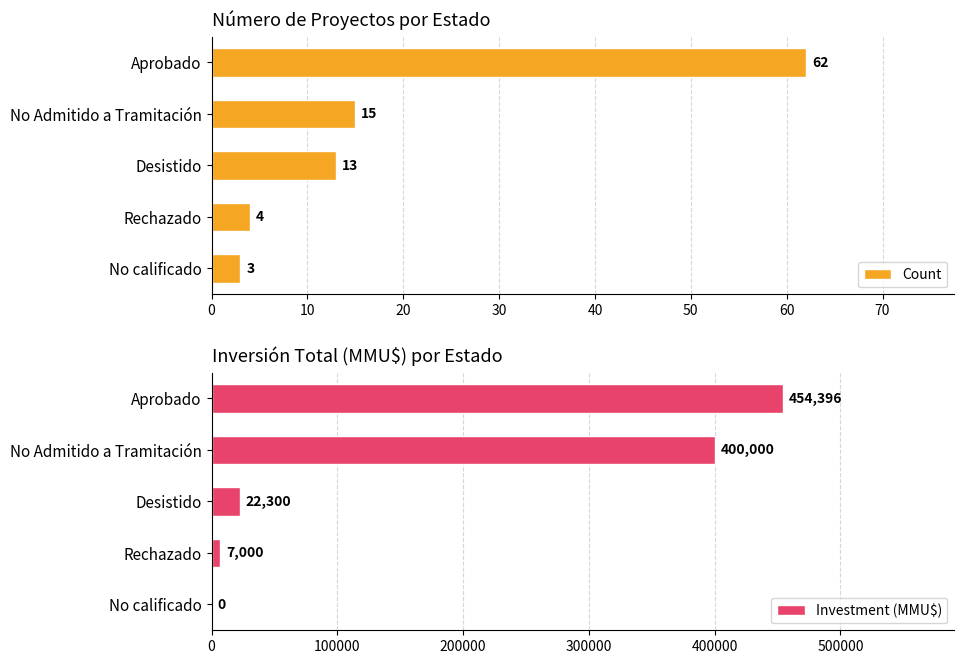

Where is Count nearest to the value 32?

No Admitido a Tramitación